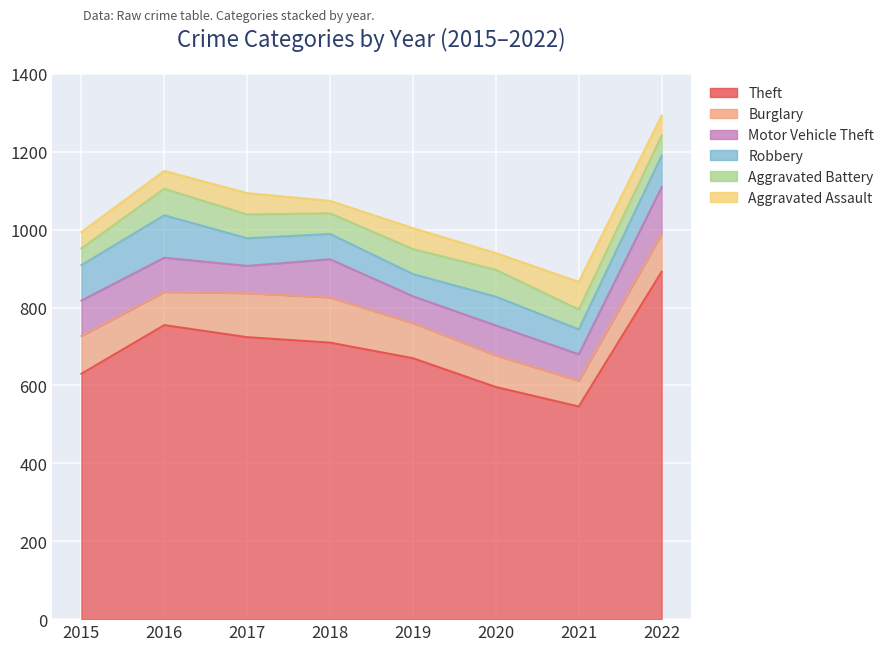

Which series has the largest range (max minus min)?

Theft